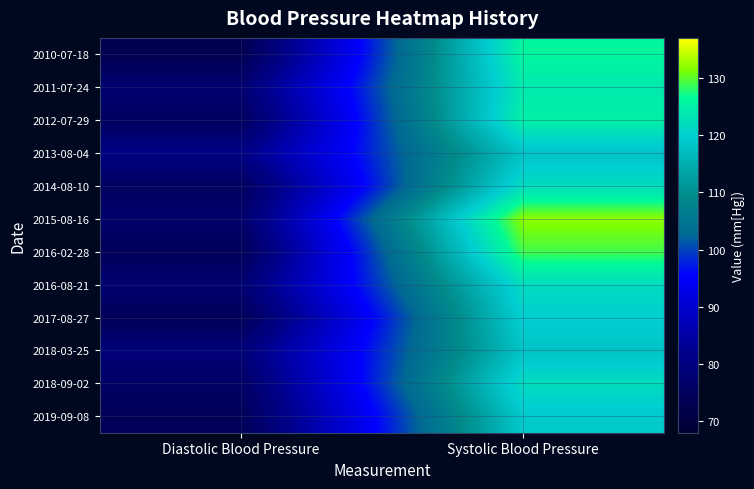

Which label corresponds to the largest value in the chart?

Systolic Blood Pressure